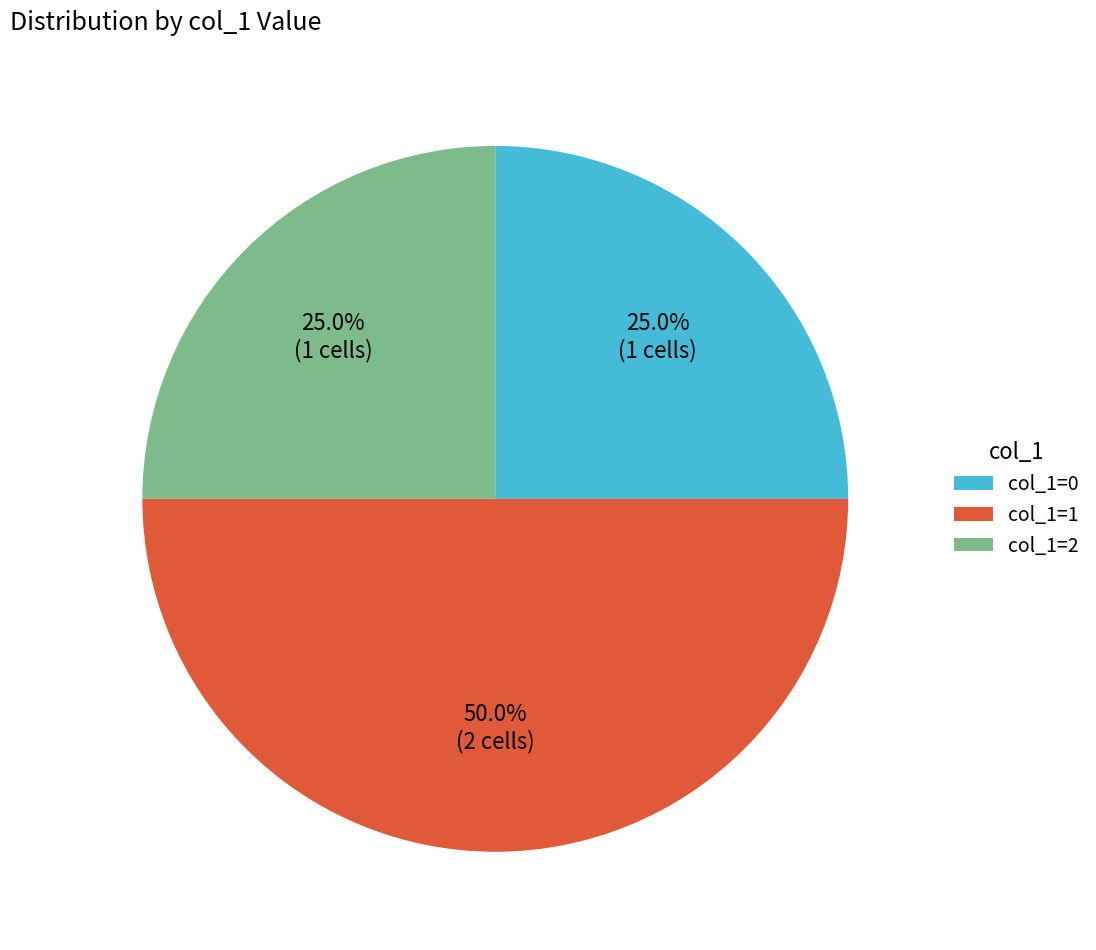

Which slice is the largest?

col_1=1